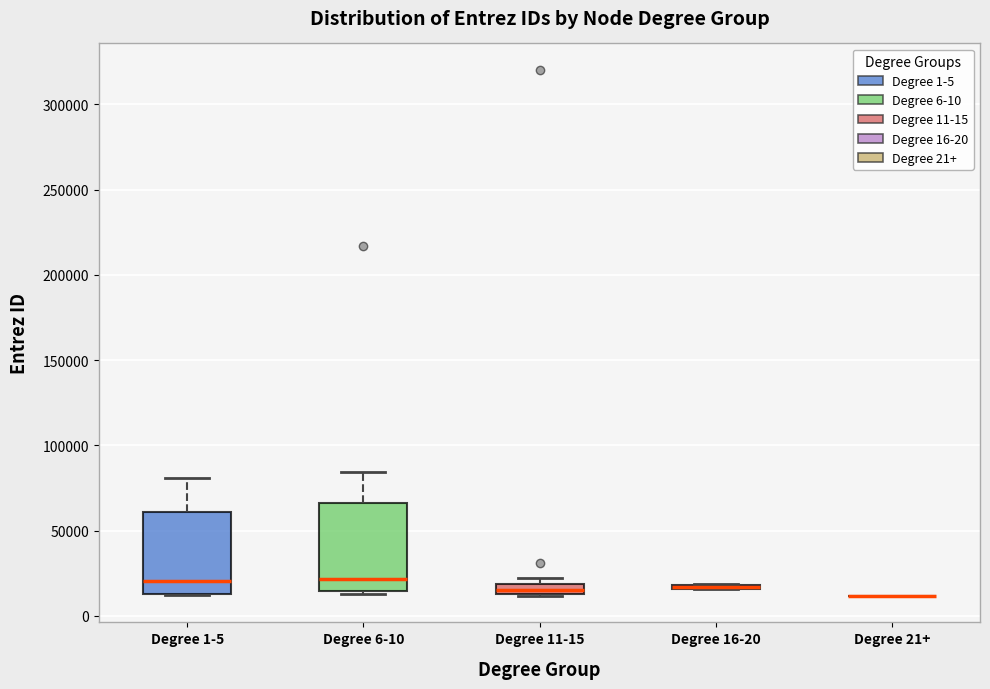

Where does the upper whisker of the box for Degree 6-10 end on the y-axis? The values are not printed on the chart, so give them approximately, as read against the axis.

85000